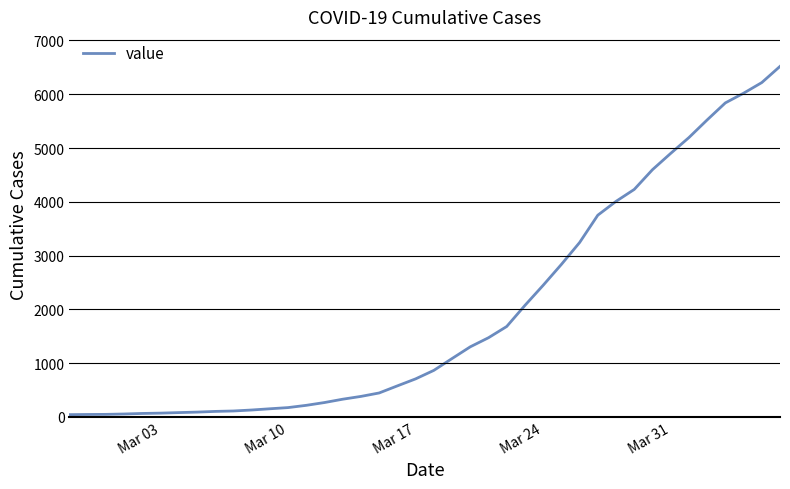

What is the greatest value displayed?

6518